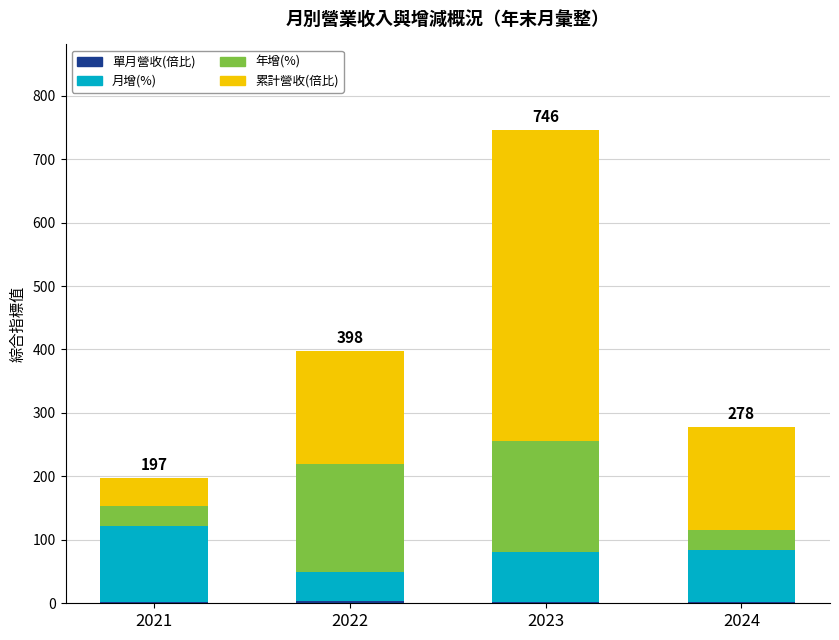

At which category is the sum across all series the highest?

2023